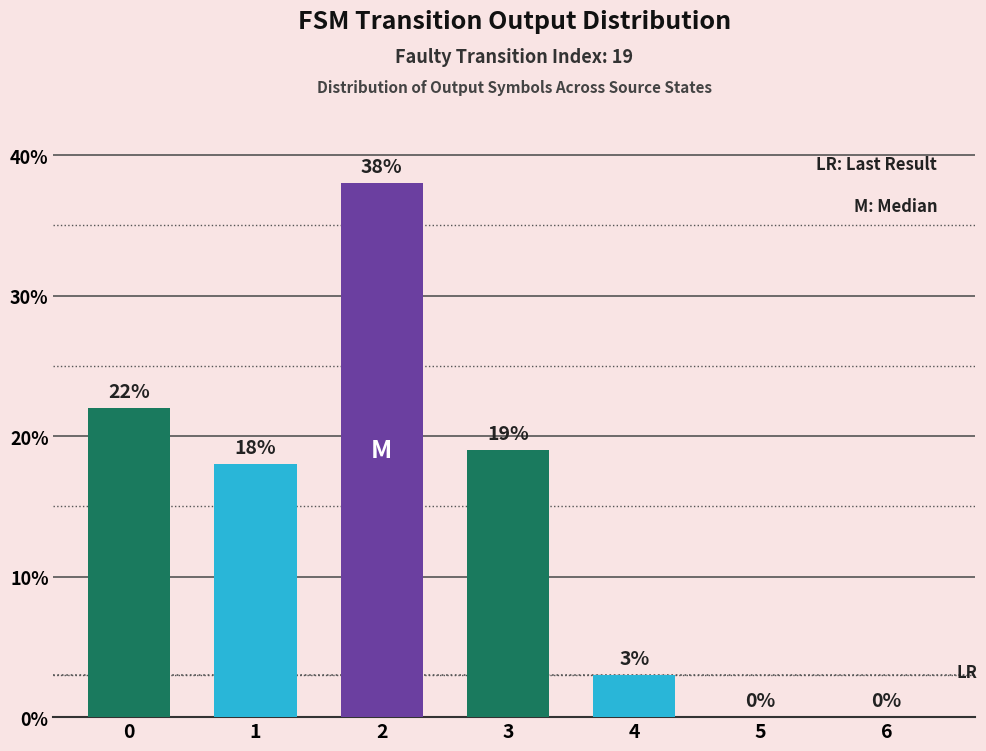

How many series are shown in this chart?

1